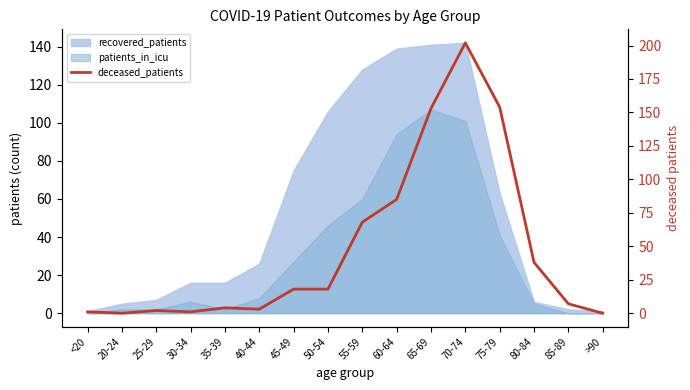

Which category has the lowest value across all series?

20-24